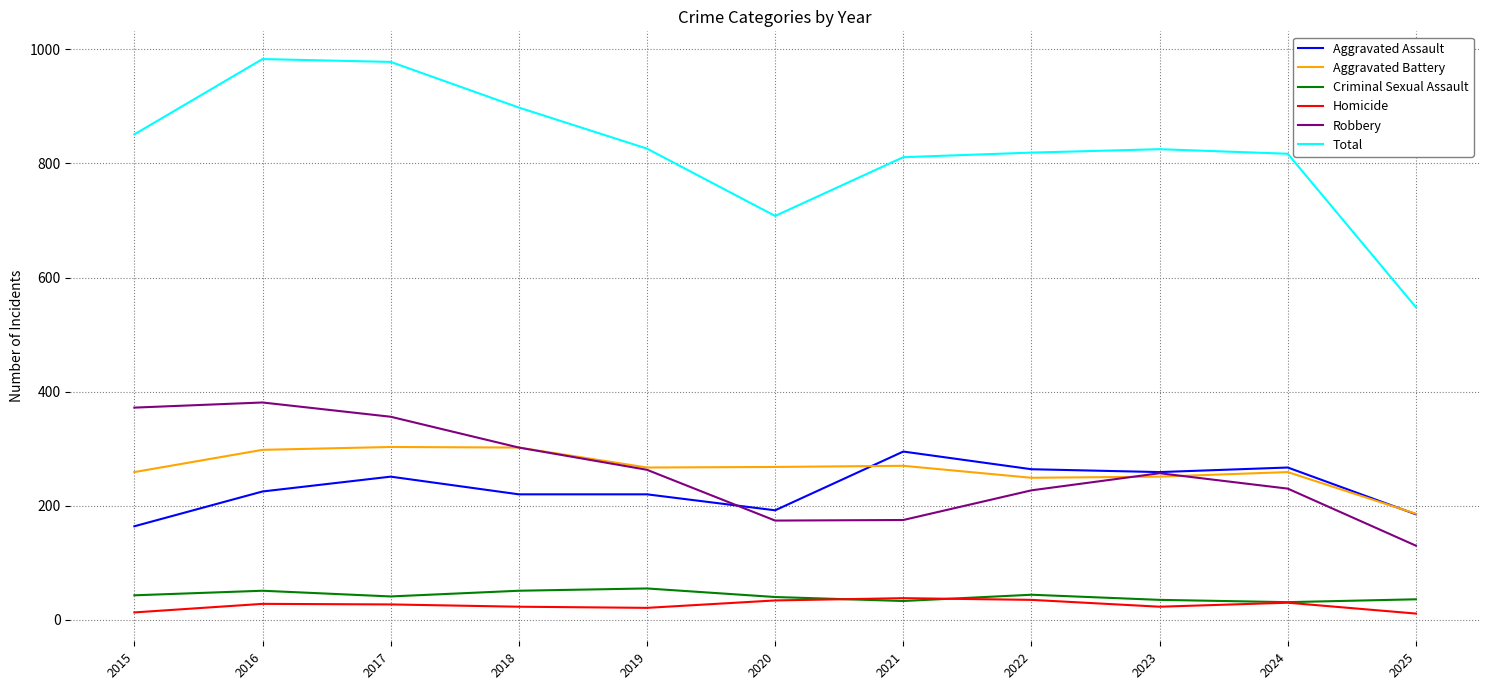

At how many categories does at least one series exceed 314?

11